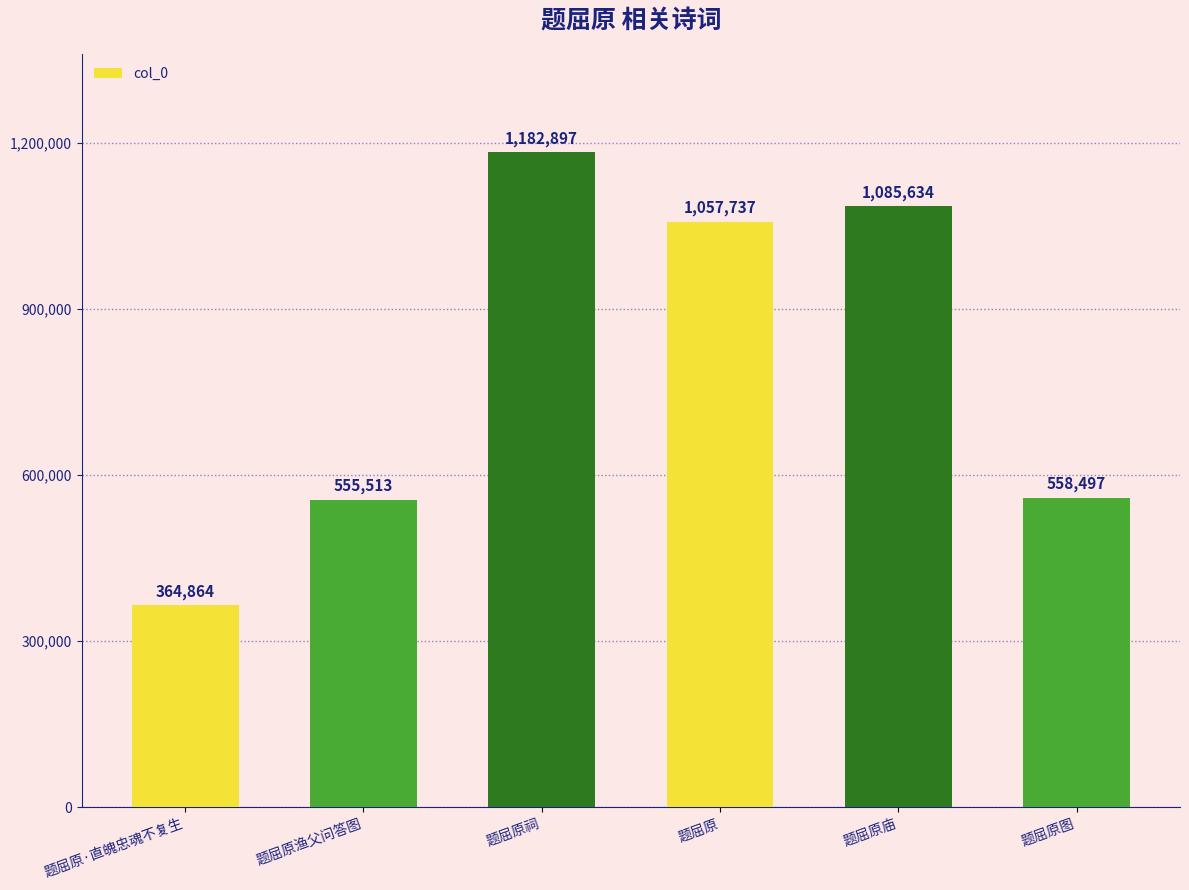

Reading left to right, list all the values displayed in this chart.

364864	555513	1182897	1057737	1085634	558497